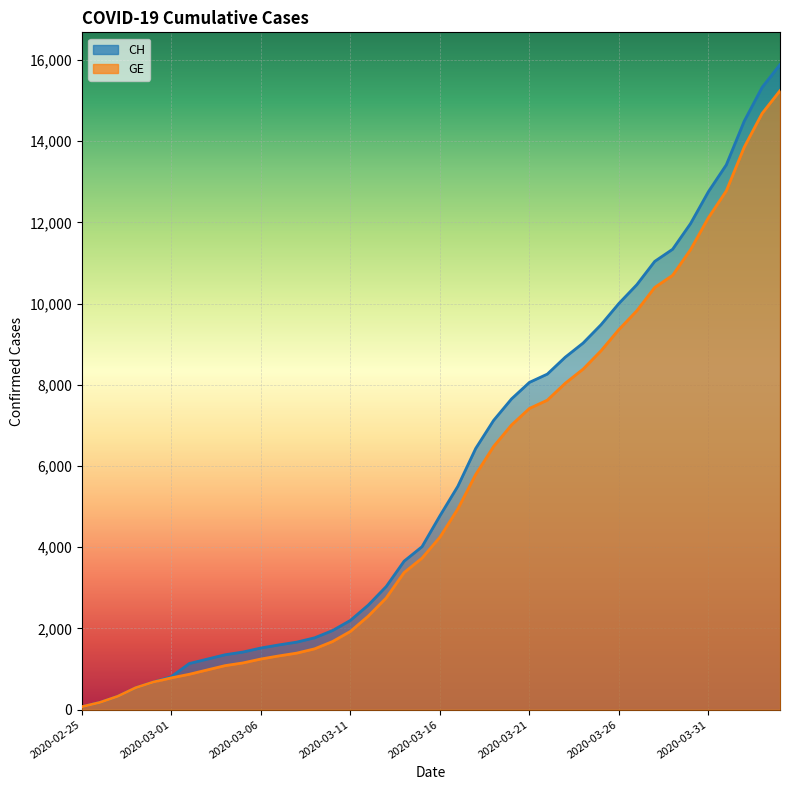

List the series in order of their overall mean, lowest first.

GE, CH